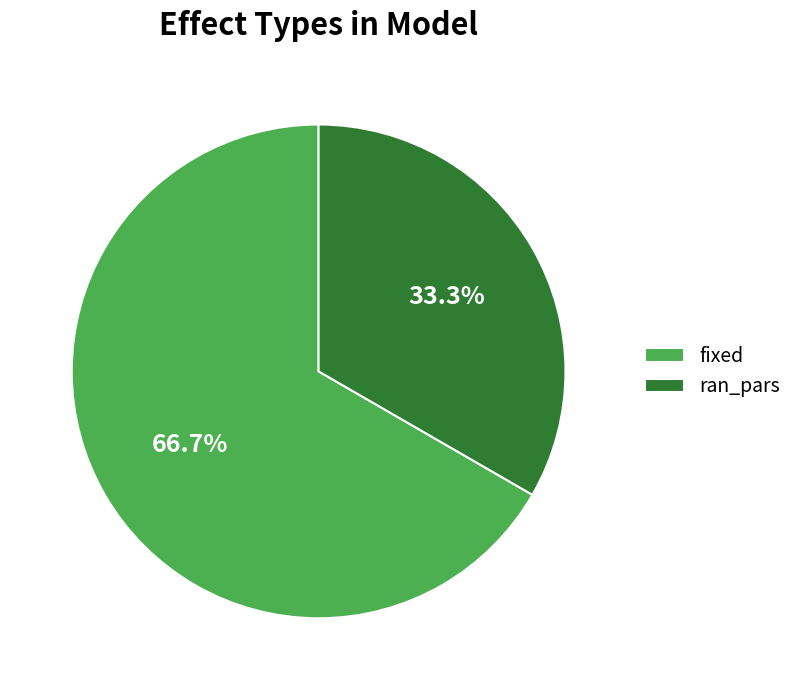

What is the ratio of the value at ran_pars to the value at fixed?

0.5